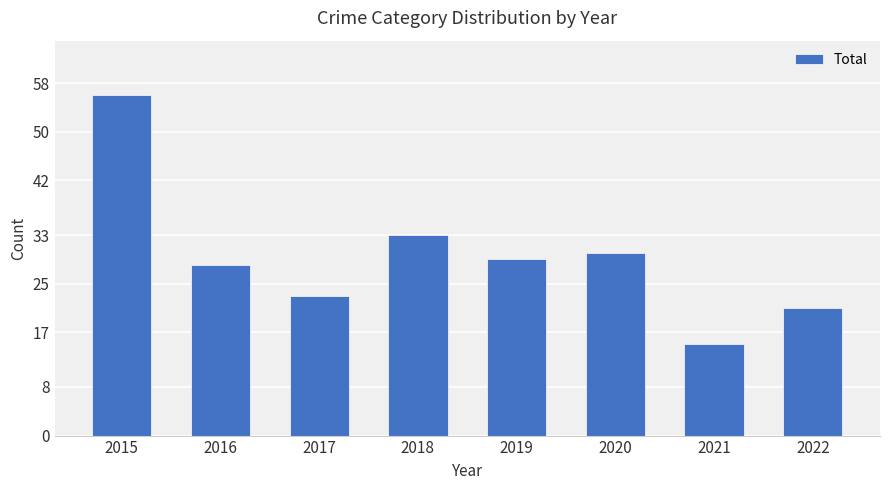

Reading left to right, what are all the values shown in this chart?

2015=56	2016=28	2017=23	2018=33	2019=29	2020=30	2021=15	2022=21